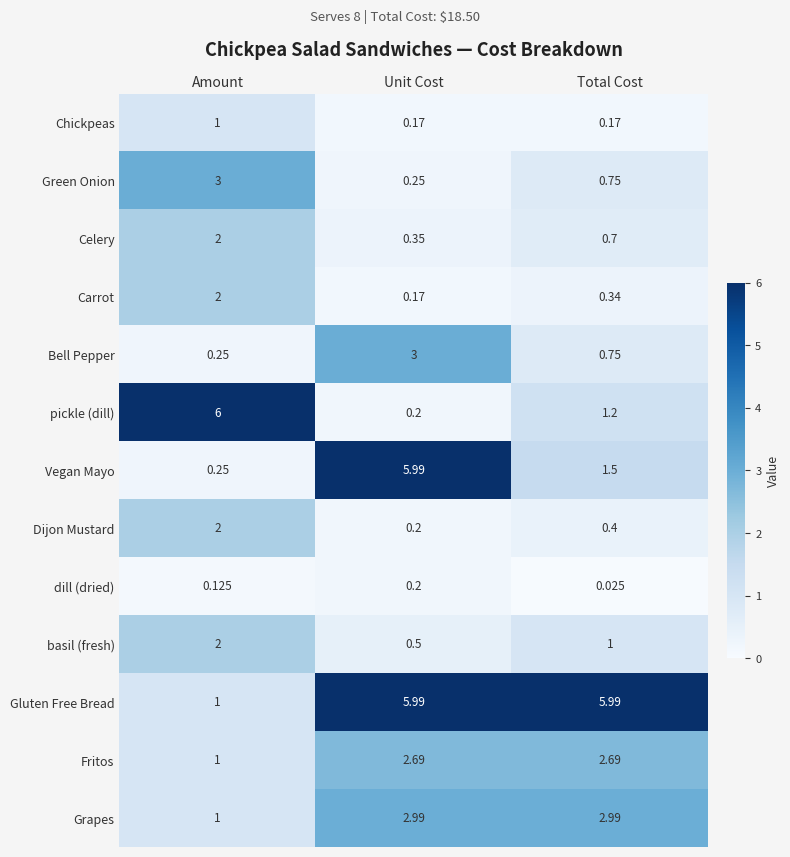

Which label corresponds to the smallest value in the chart?

Total Cost